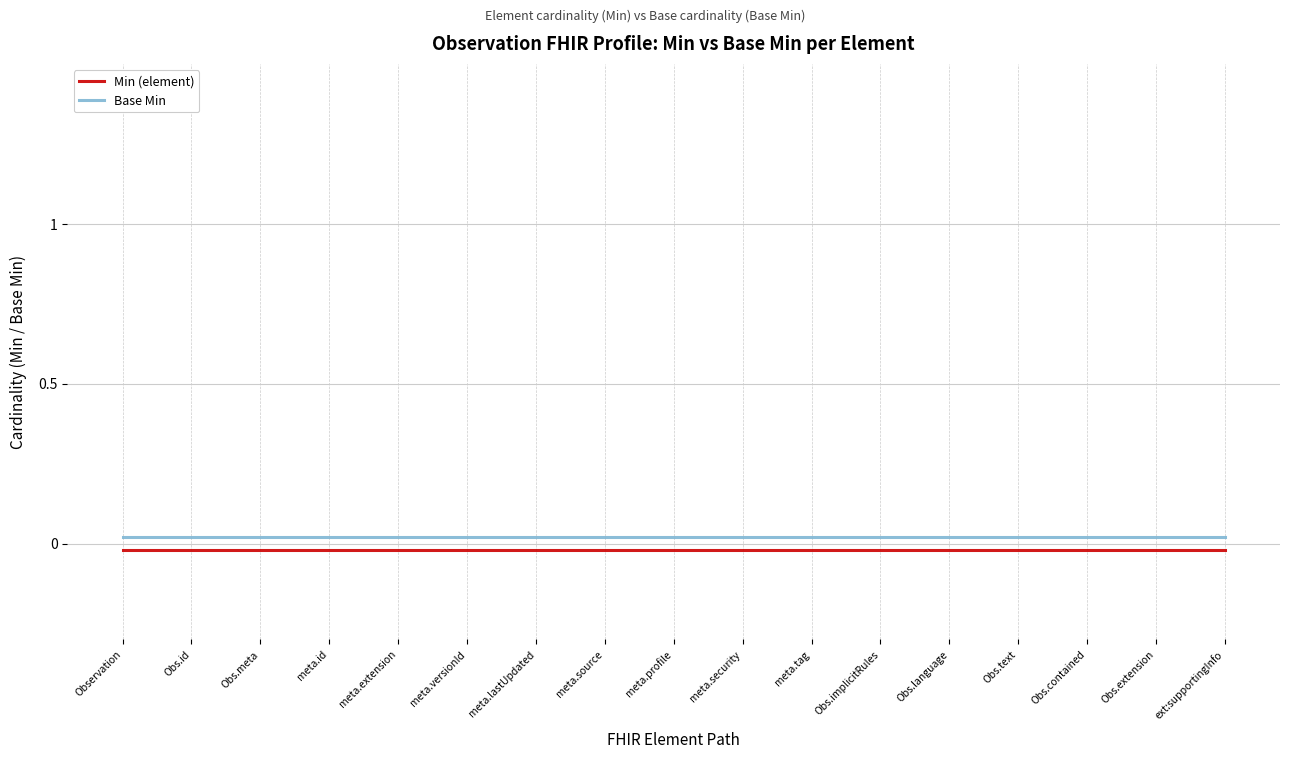

At which category is the sum across all series the highest?

Observation